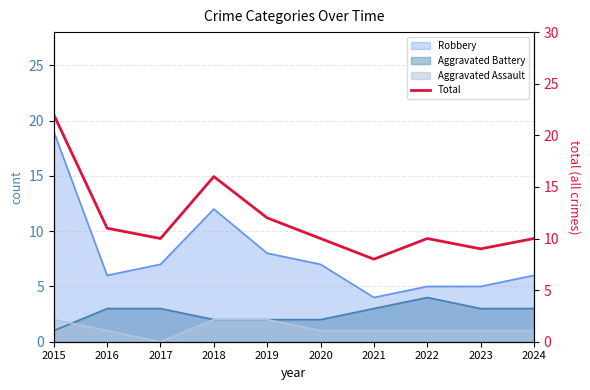

Rank the categories by value from highest to lowest.

2015, 2018, 2019, 2016, 2017, 2020, 2022, 2024, 2023, 2021